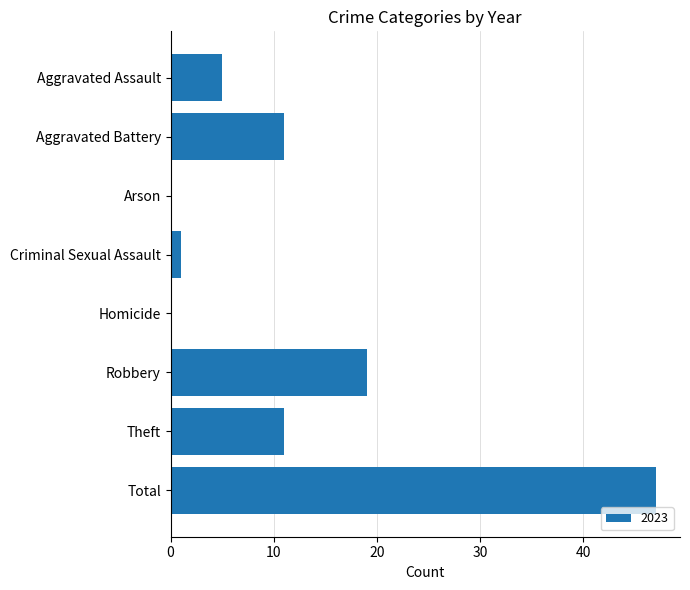

Count the number of categories in the chart.

8